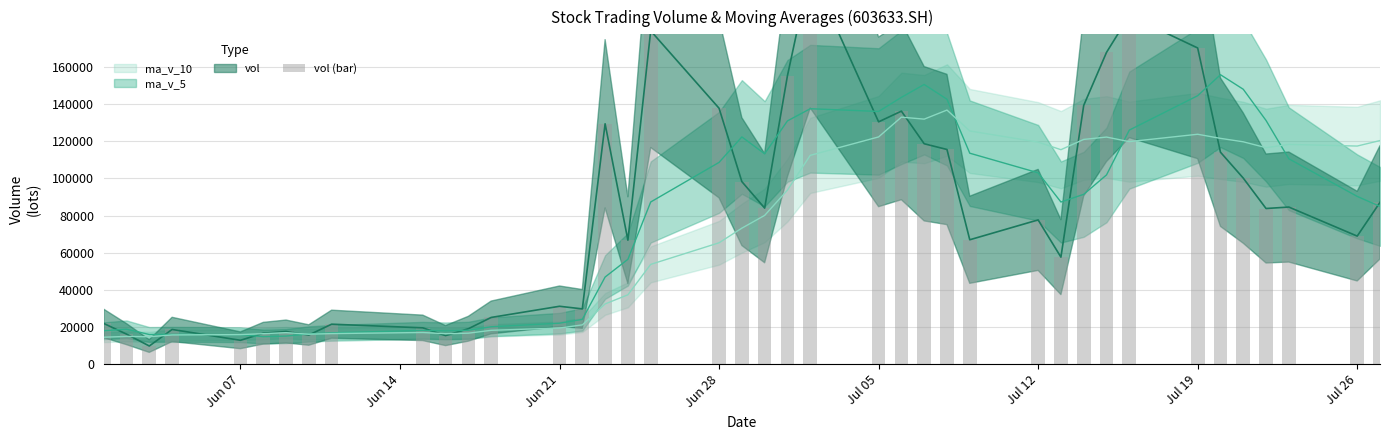

How many values are below 83831?

20